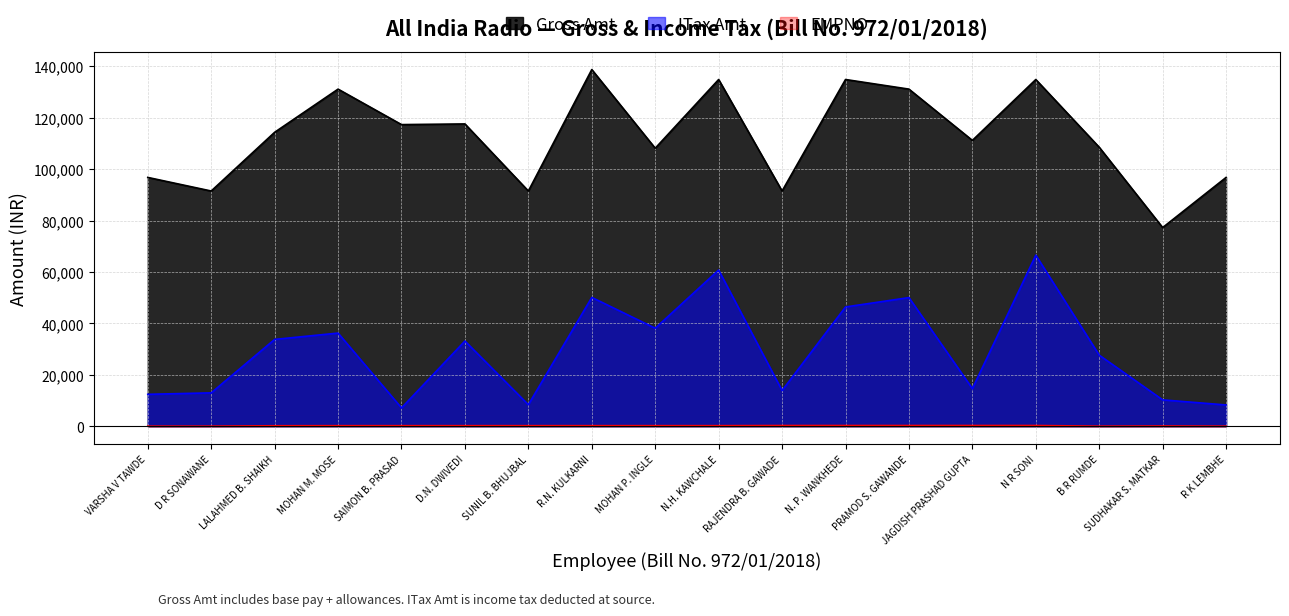

How many data points in ITax Amt are above 33135?

8